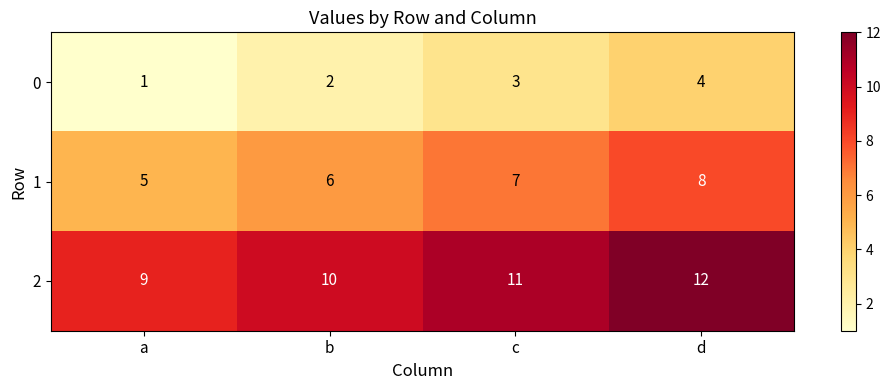

The 2 series shows 16 at d. True or false?

False